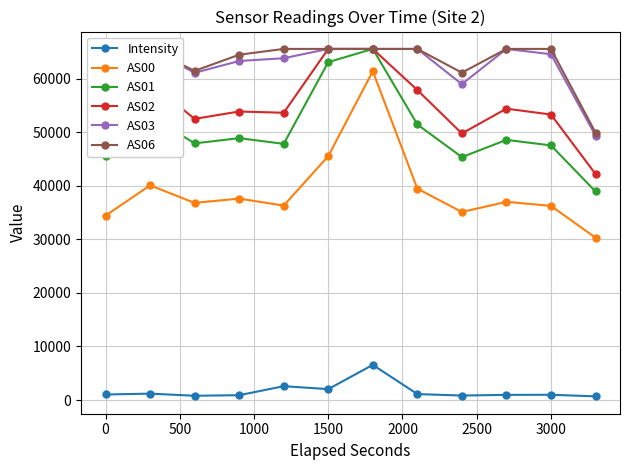

Does the chart have visible grid lines?

Yes